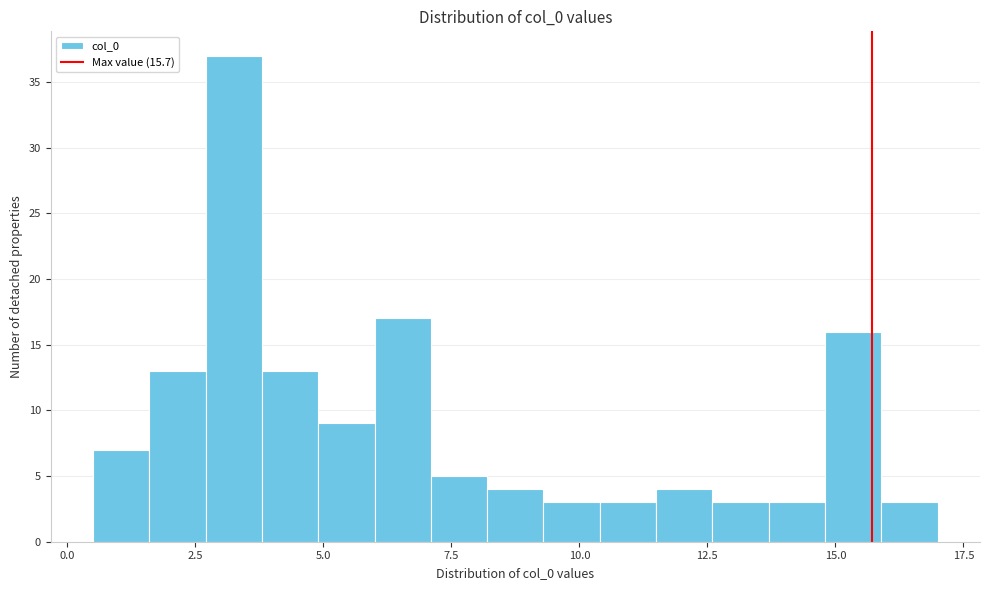

Read against the x-axis, roughly where is the centre of the tallest bar?

3.5